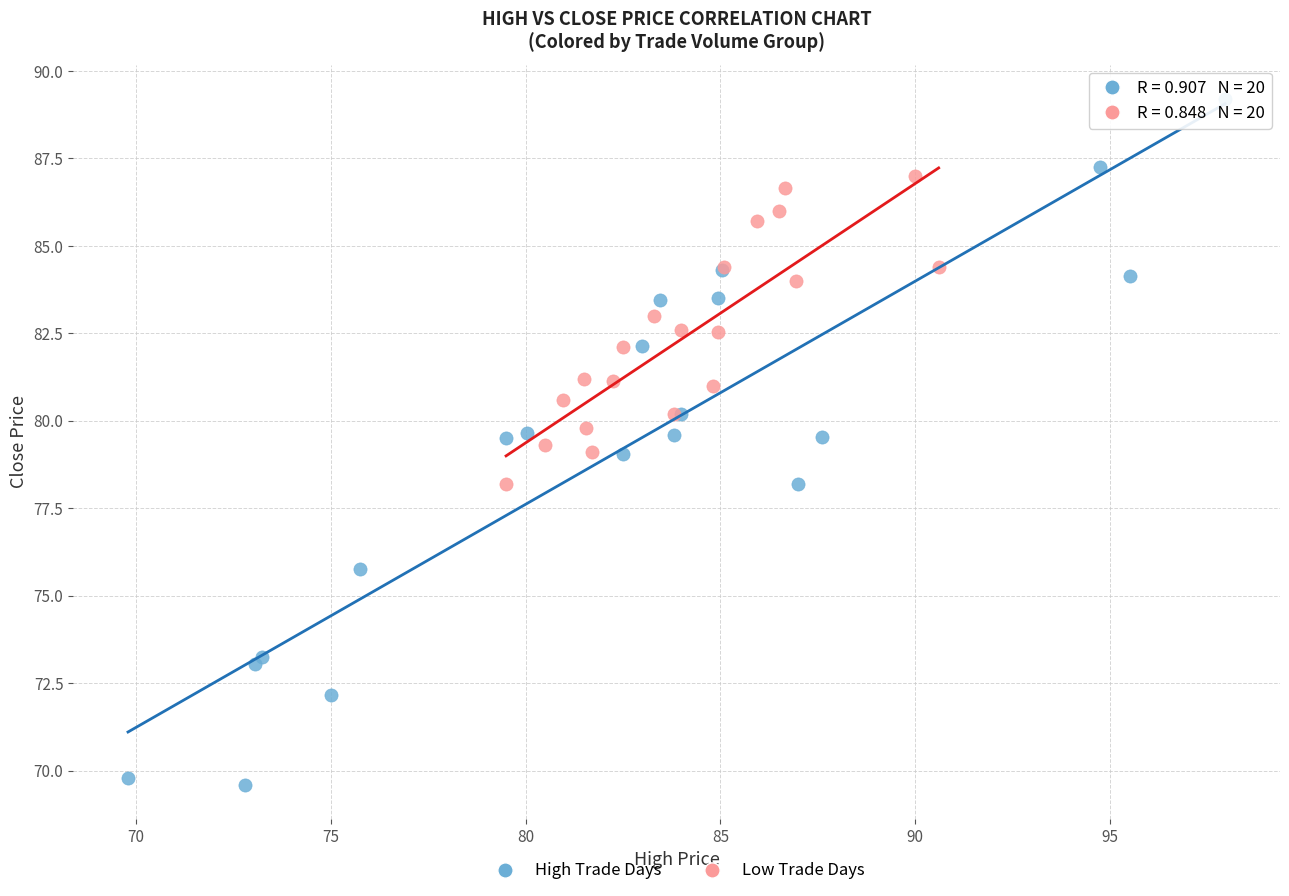

Which series reaches the minimum Y coordinate?

High Trade Days